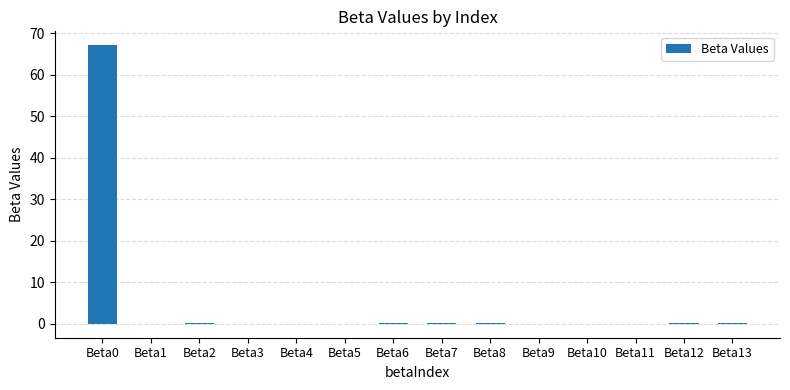

How many categories are shown in the chart?

14